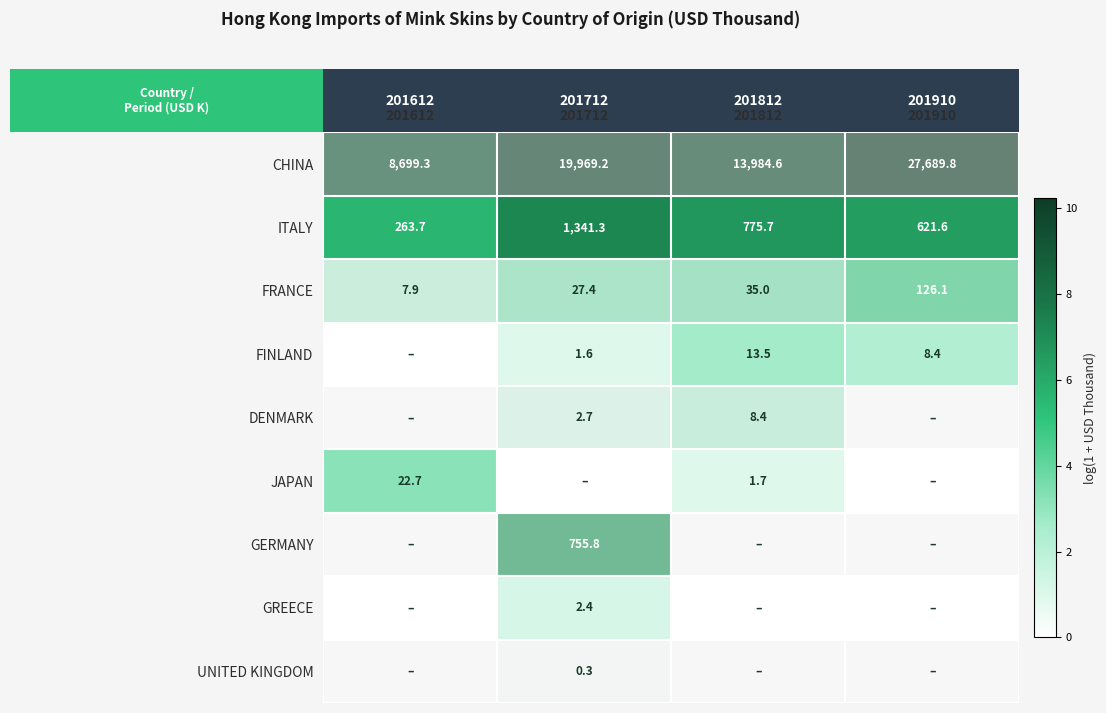

Is it true that CHINA equals 19969.2 at 201712?

True